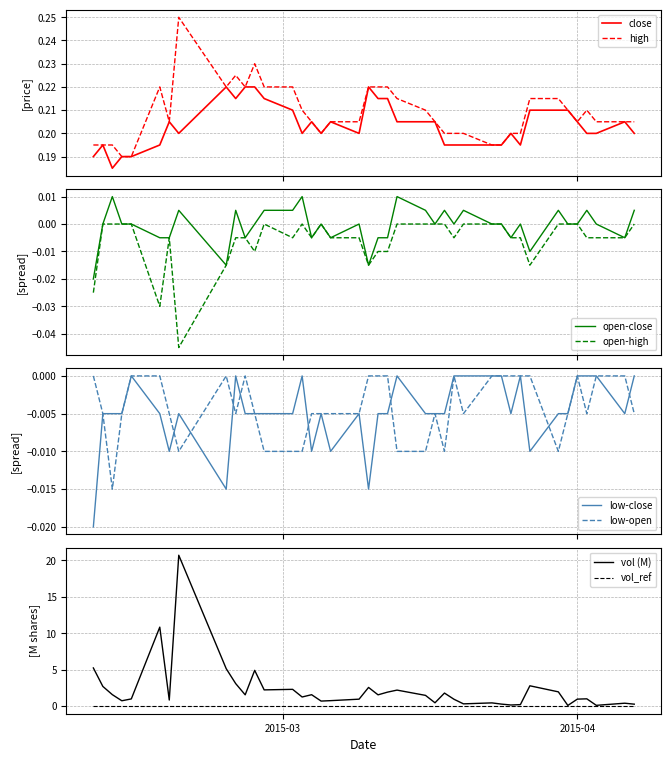

Does the chart display data point markers on the line(s)?

No